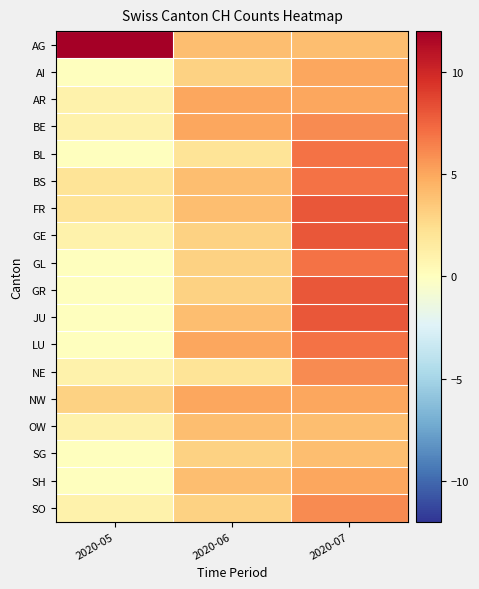

Which series changed the most between 2020-05 and 2020-07?

AG